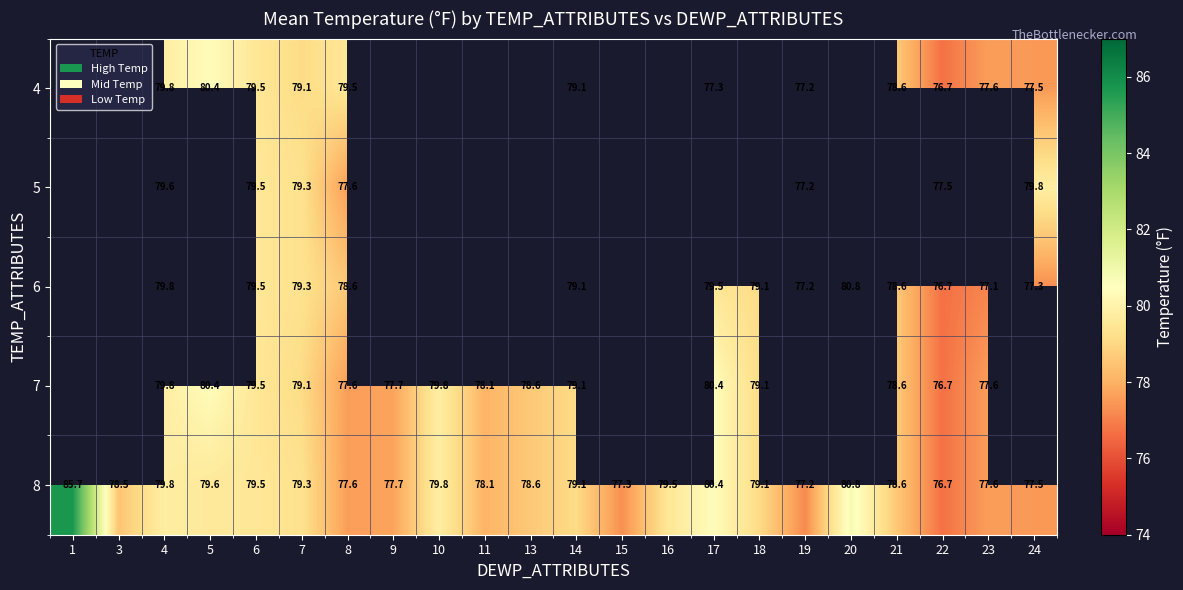

Is the value of 5 at 8 greater than the value of 7 at 9?

No